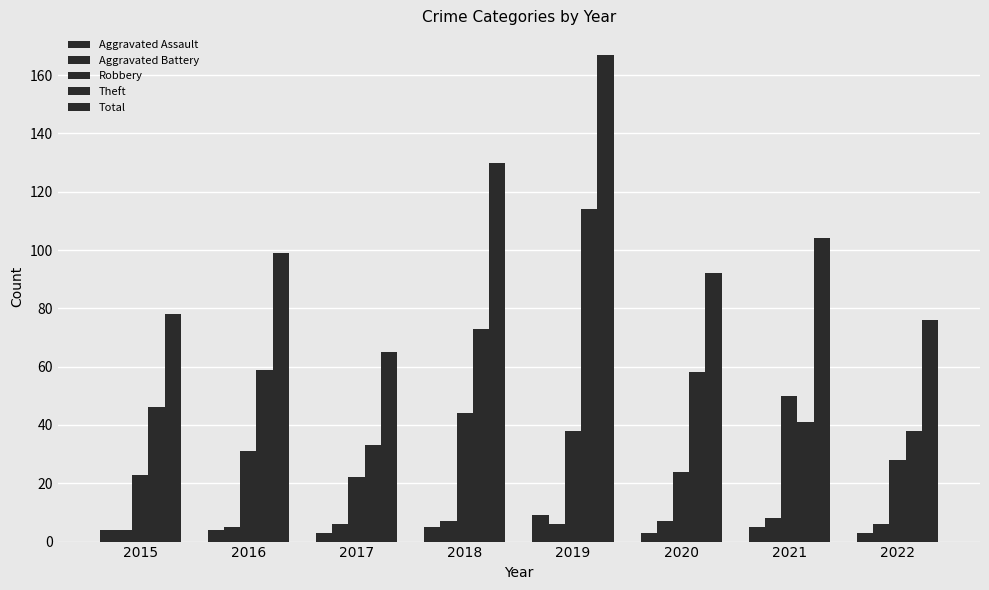

Reading right to left, list all the values displayed in this chart.

Aggravated Assault: 3	5	3	9	5	3	4	4
Aggravated Battery: 6	8	7	6	7	6	5	4
Robbery: 28	50	24	38	44	22	31	23
Theft: 38	41	58	114	73	33	59	46
Total: 76	104	92	167	130	65	99	78